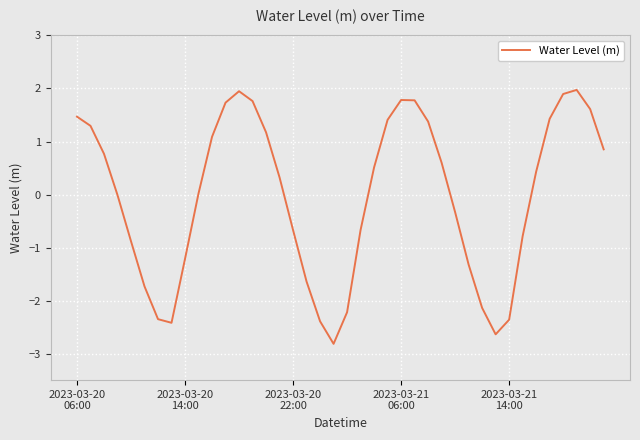

What is the difference between the maximum and minimum values?

4.8